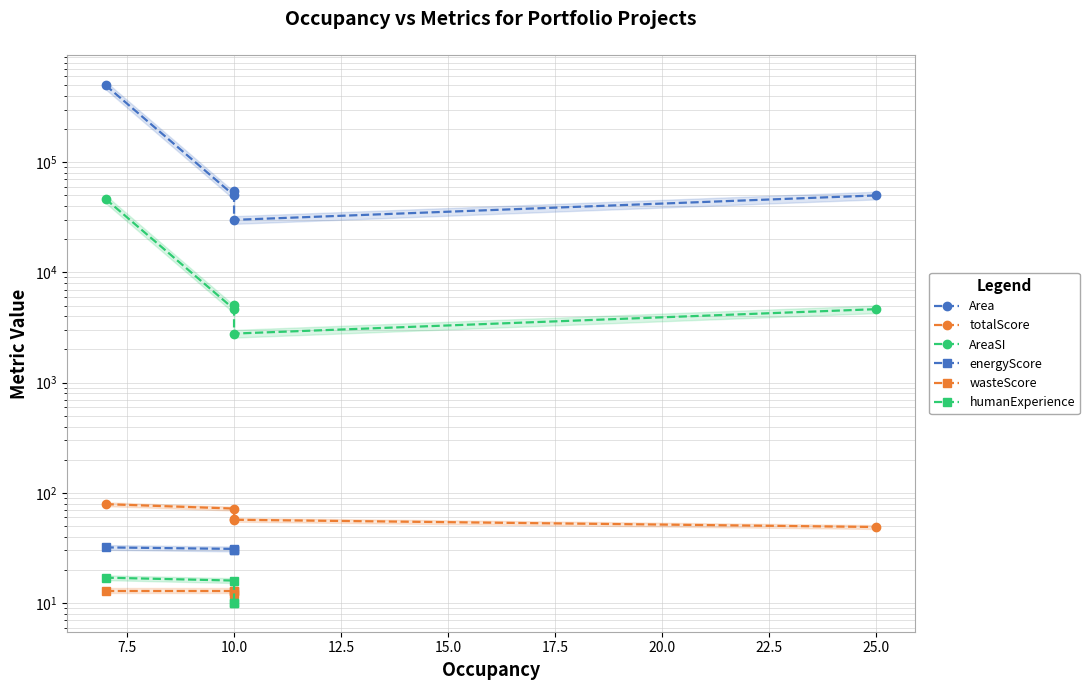

True or false: wasteScore and Area cross at least once.

False